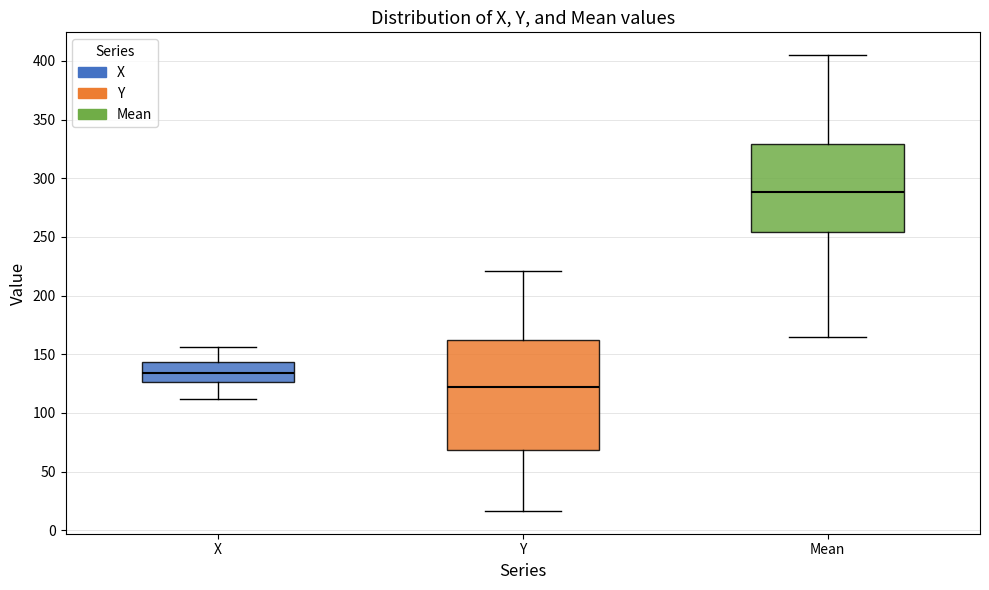

Reading left to right, read every box against the y-axis: the position of its median line, the range the box covers, and the ends of its whiskers. The values are not printed on the chart, so give them approximately, as read against the axis.

X: median 135, box 125 to 145, whiskers 110 to 155
Y: median 120, box 70 to 160, whiskers 15 to 220
Mean: median 290, box 255 to 330, whiskers 165 to 405